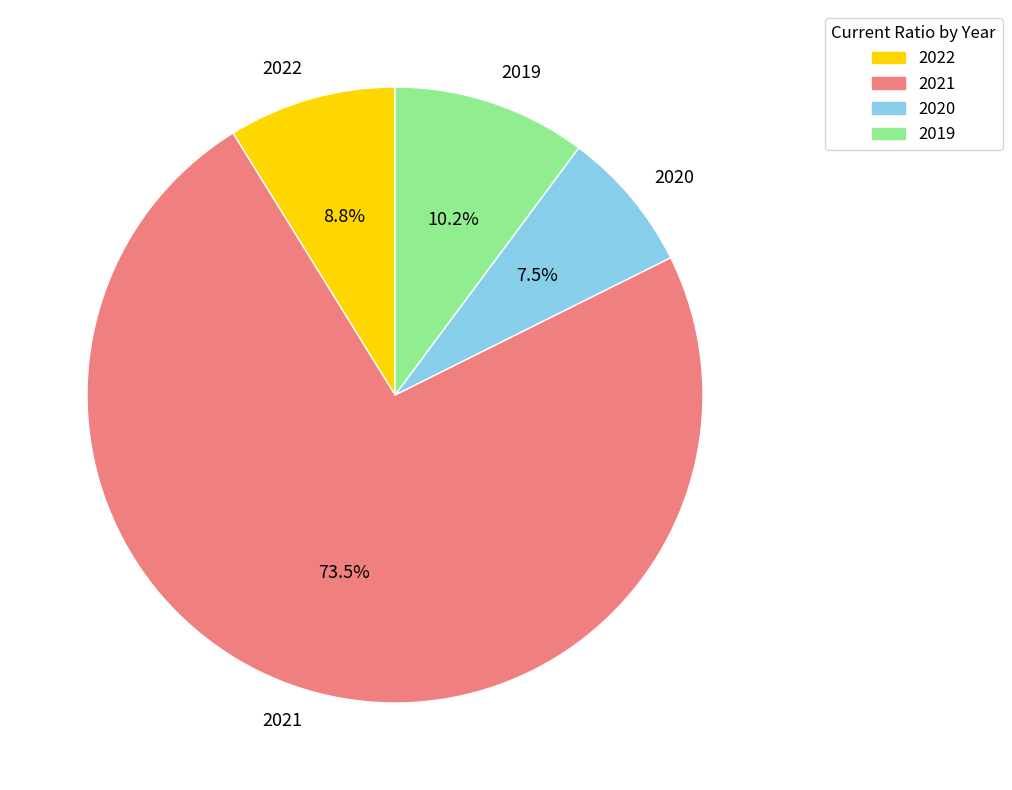

What is the smallest slice in the pie chart?

2020